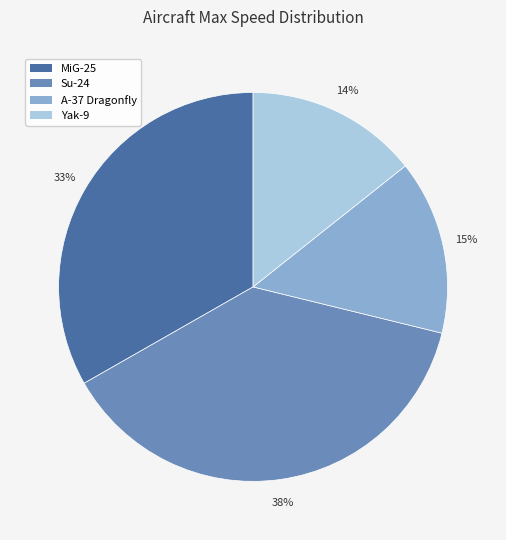

Between Yak-9 and Su-24, which is larger?

Su-24